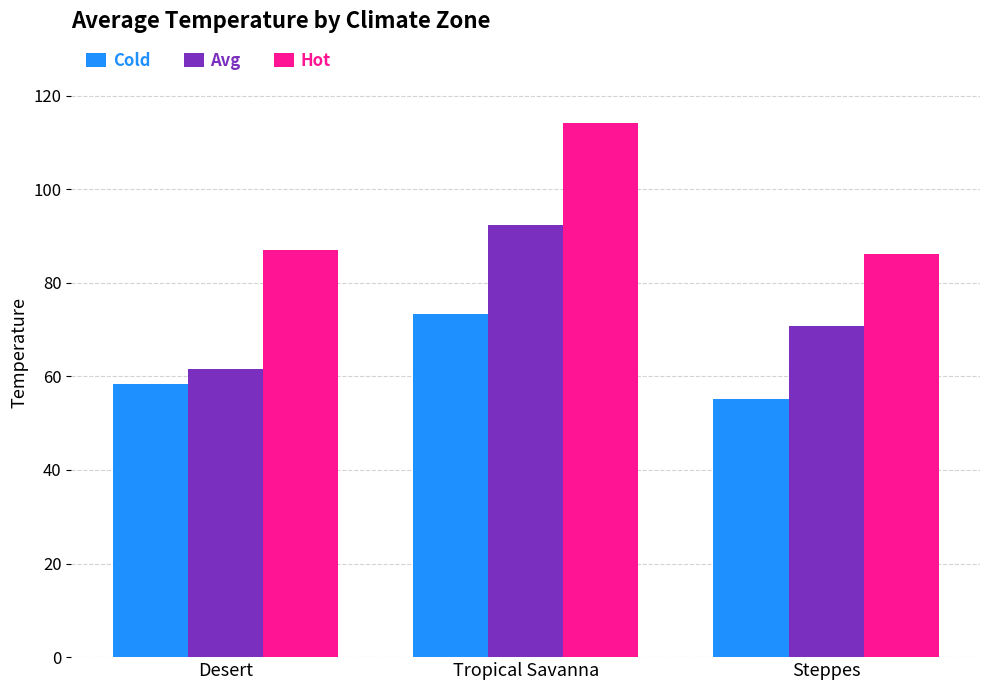

How many groups of bars are there?

3